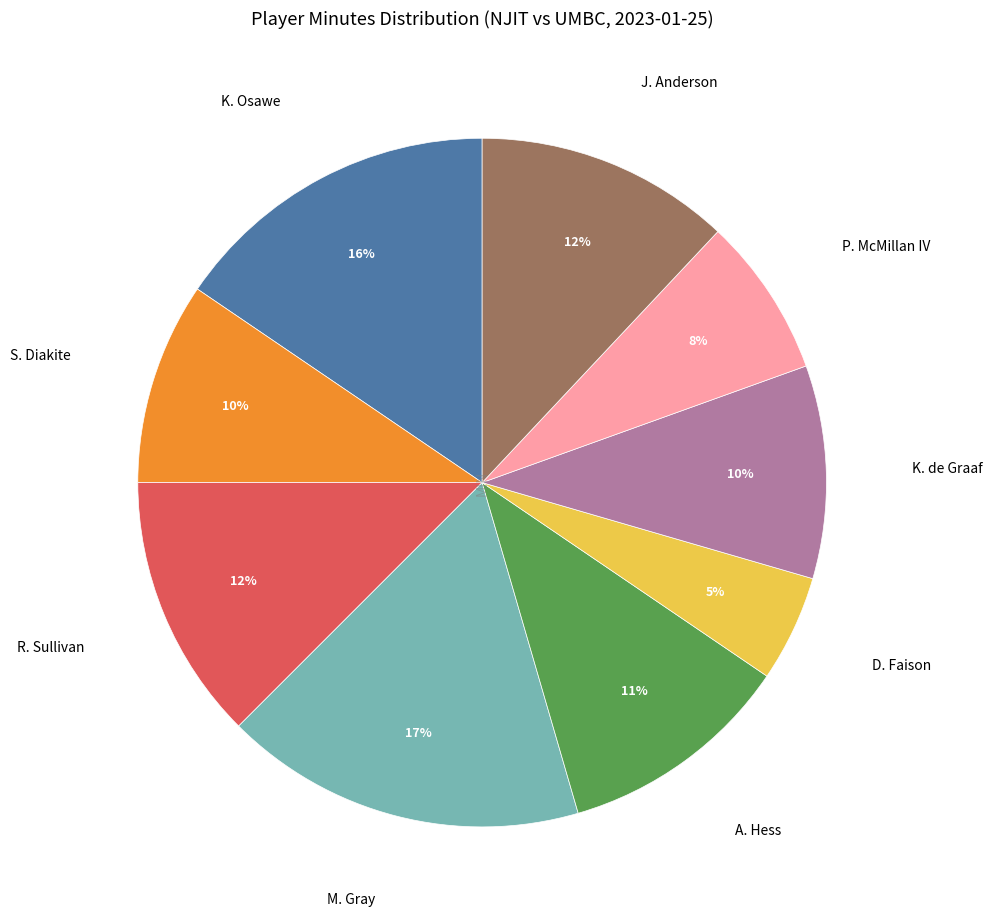

To the nearest percent, what is the difference between the largest and smallest slice percentages?

12%